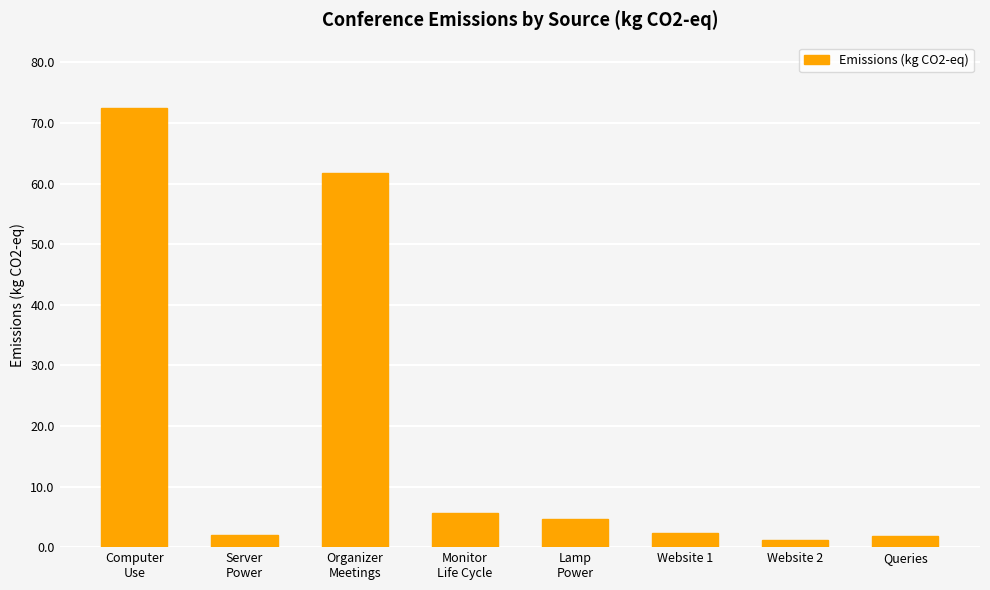

The value at Queries is 1.8. True or false?

True